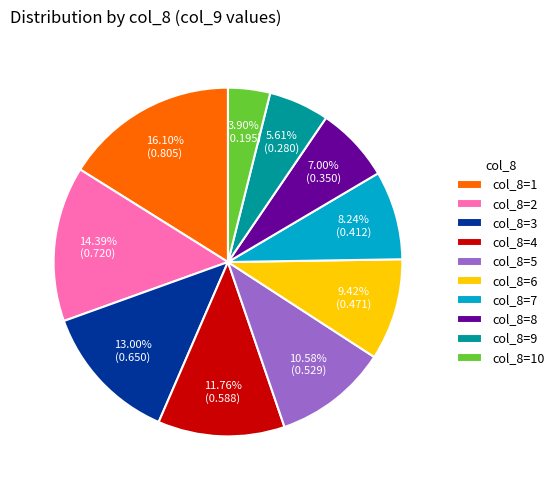

Does col_8=6 account for over 50% of the chart?

No